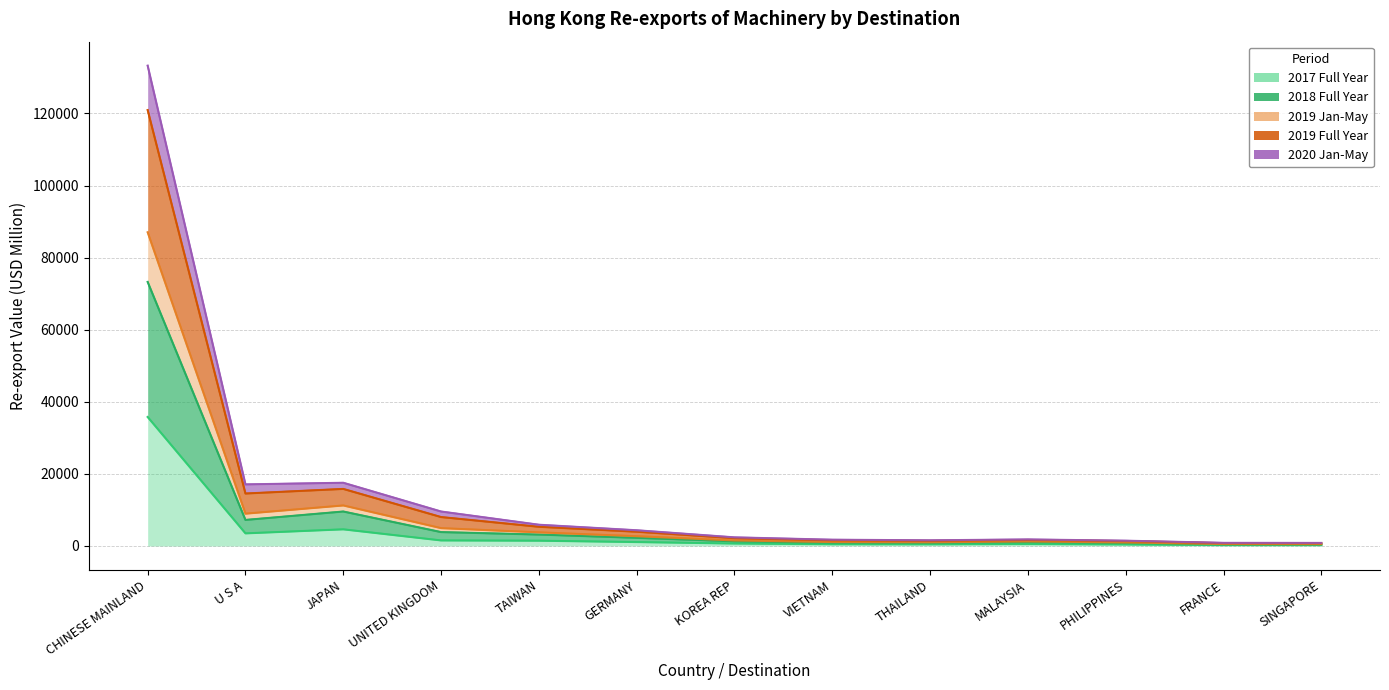

What is the value of the 201712 point at the 7th from the left?

671.4